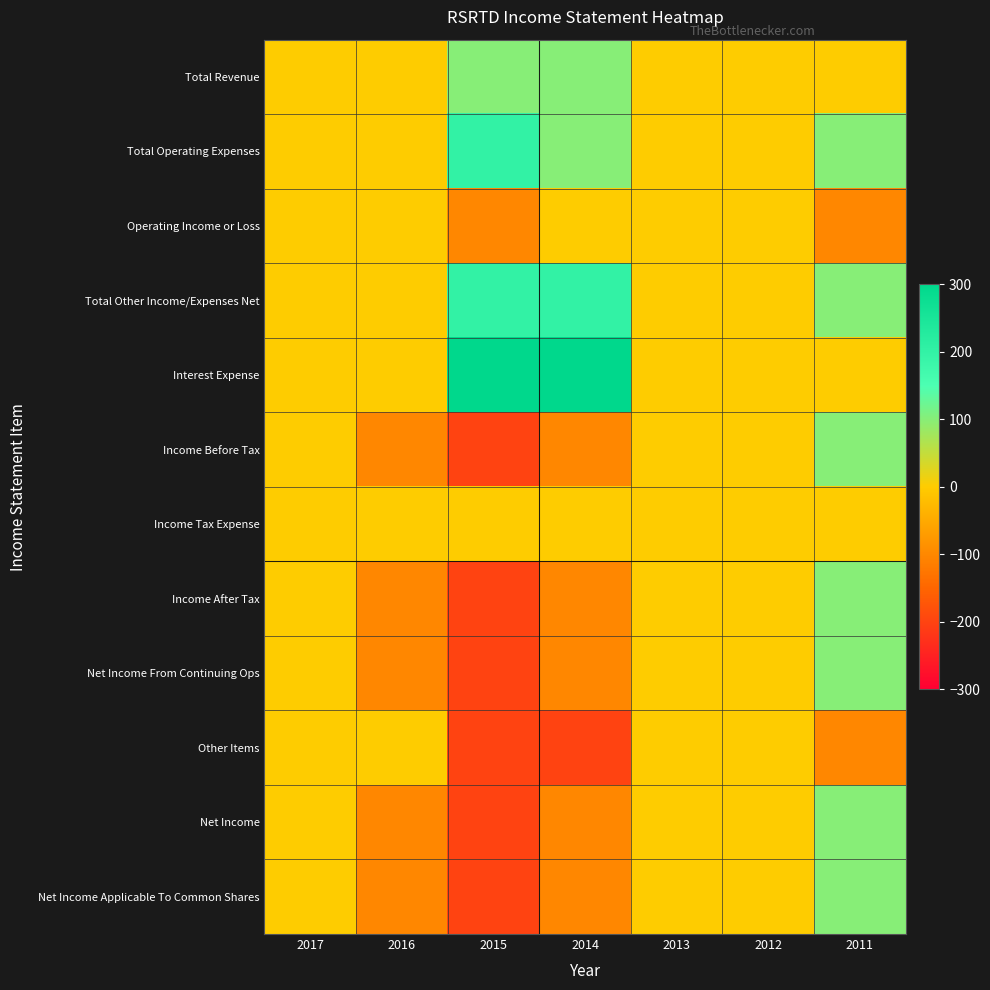

Which series has the largest total across all categories?

Interest Expense